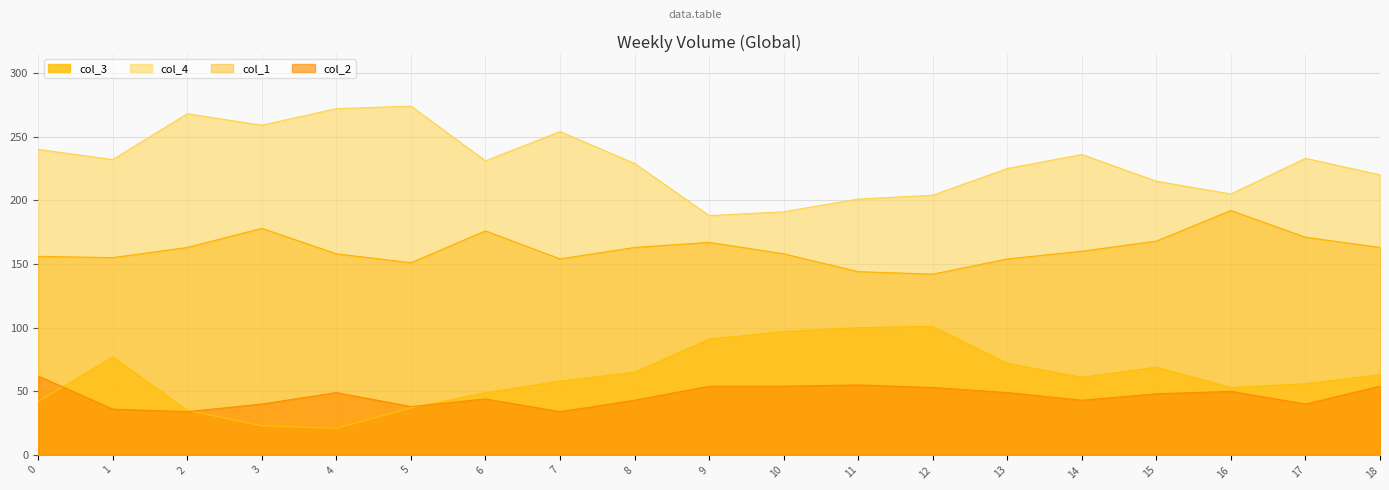

The value of col_2 at 9 is 54. True or false?

True